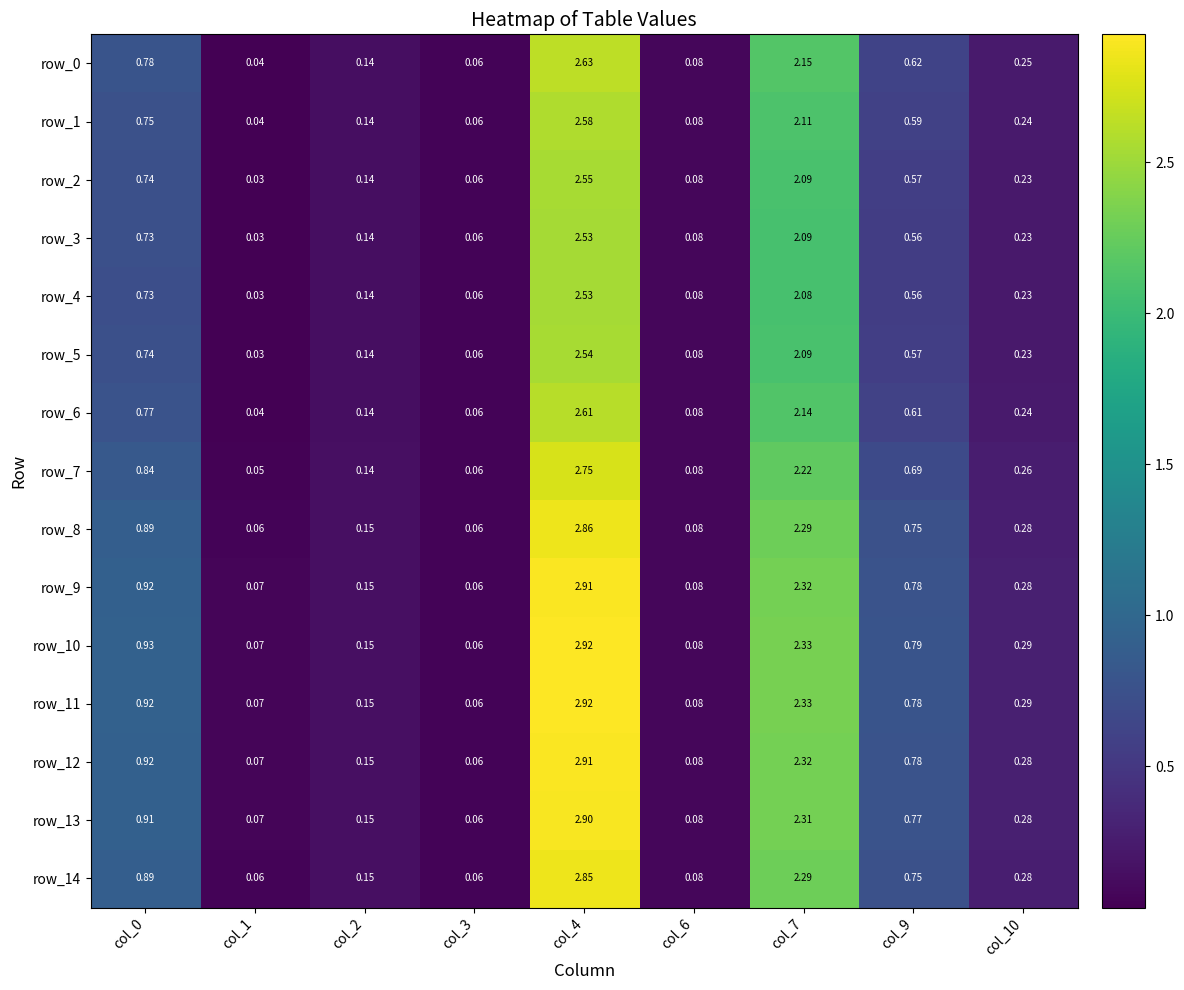

Rank the series at col_2 from highest to lowest value.

row_10, row_11, row_12, row_9, row_13, row_8, row_14, row_7, row_0, row_6, row_1, row_2, row_5, row_3, row_4